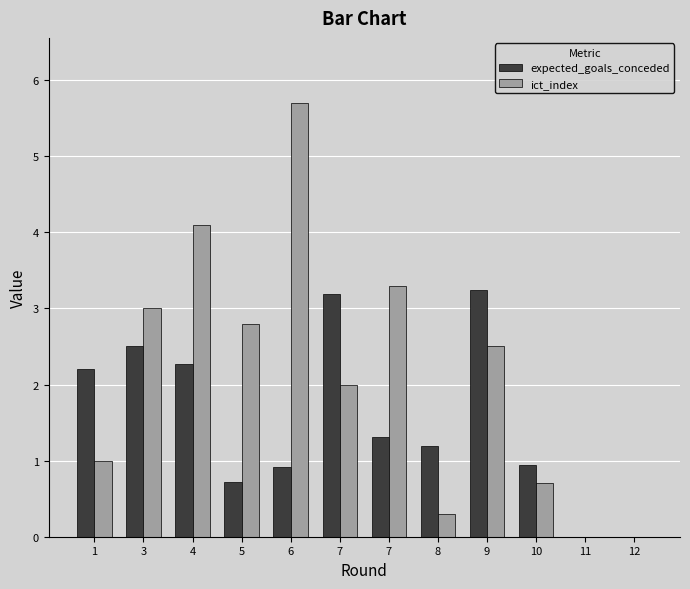

Is it true that ict_index equals -1.9 at 12?

False